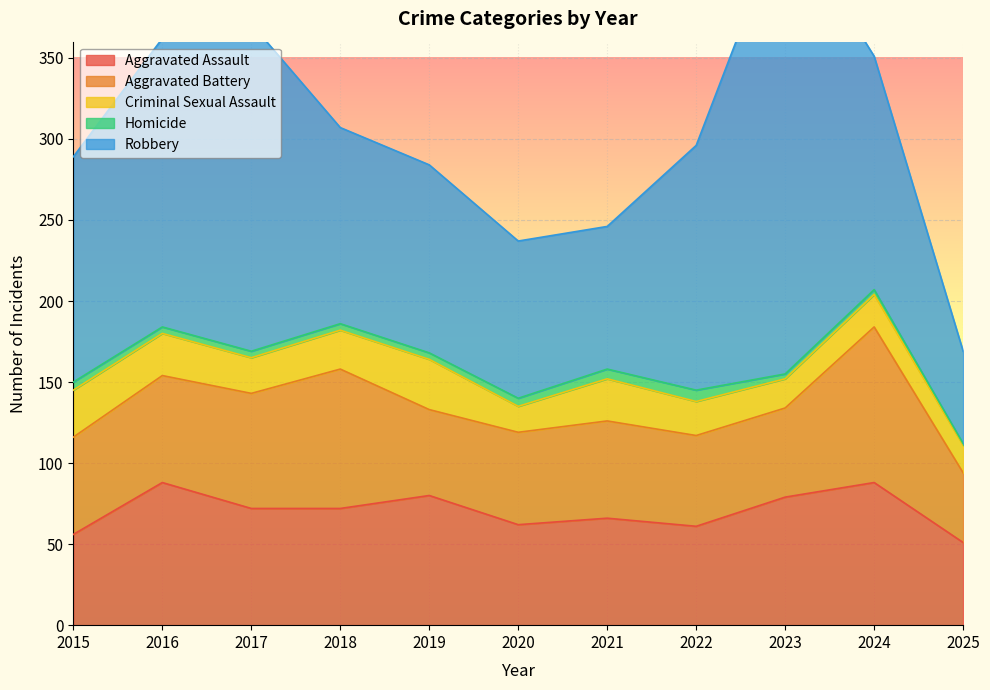

What are all the series names shown in the legend?

Aggravated Assault, Aggravated Battery, Criminal Sexual Assault, Homicide, Robbery